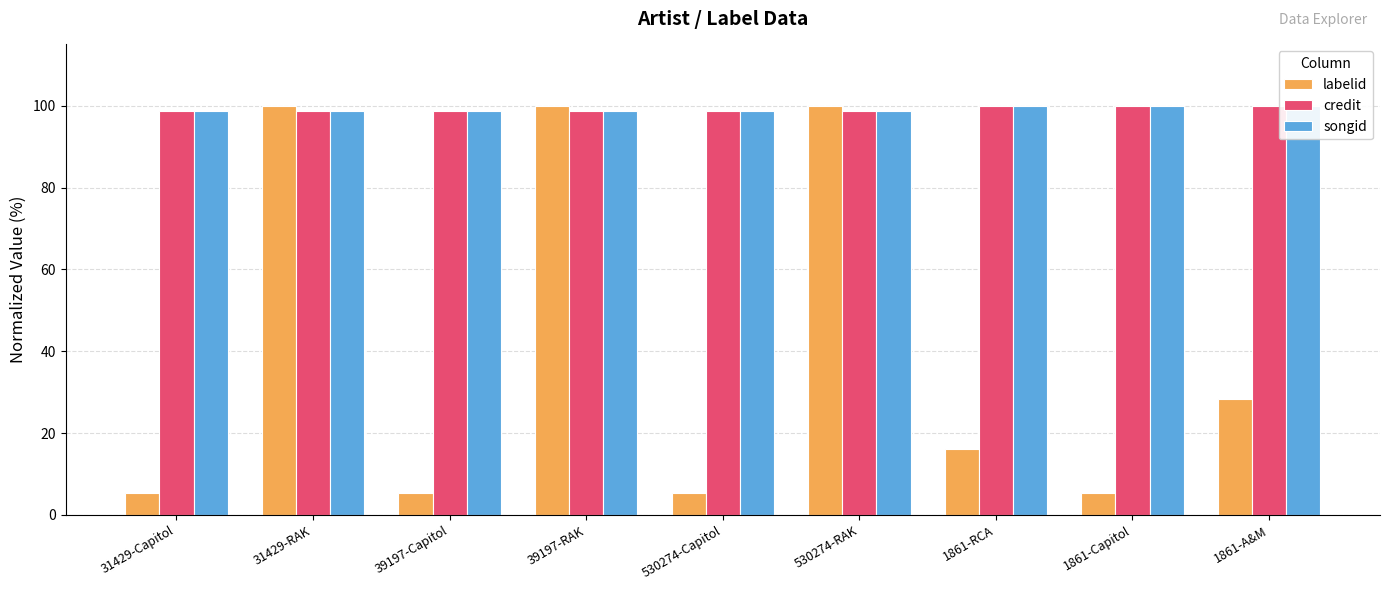

The value of songid at 1861-A&M is 100.0. True or false?

True